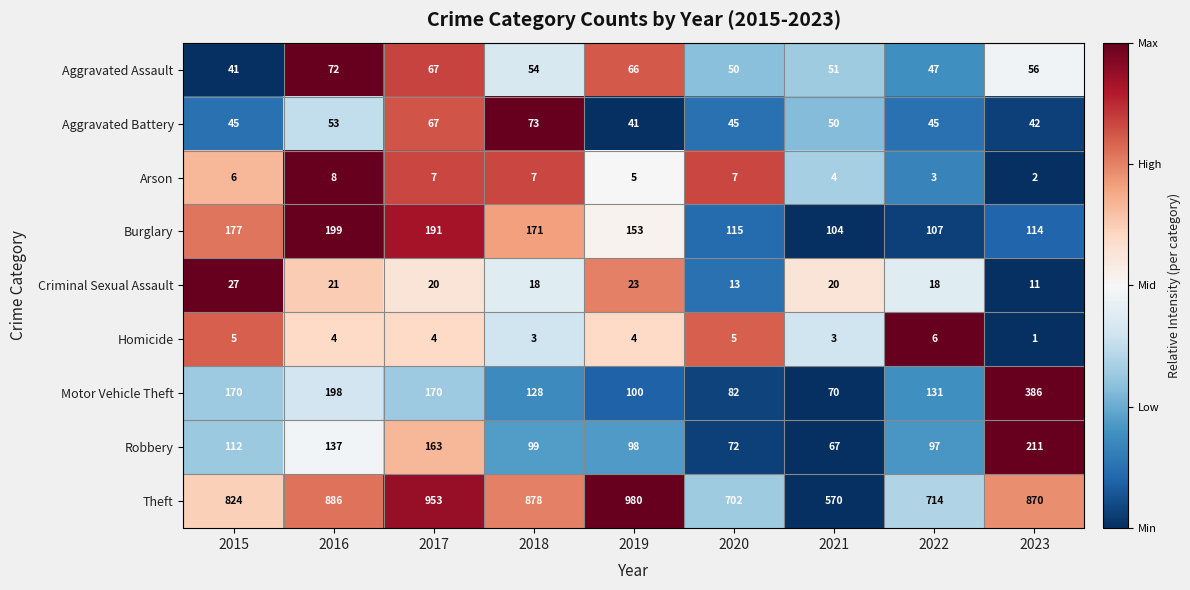

Which series has the widest spread of values?

Theft